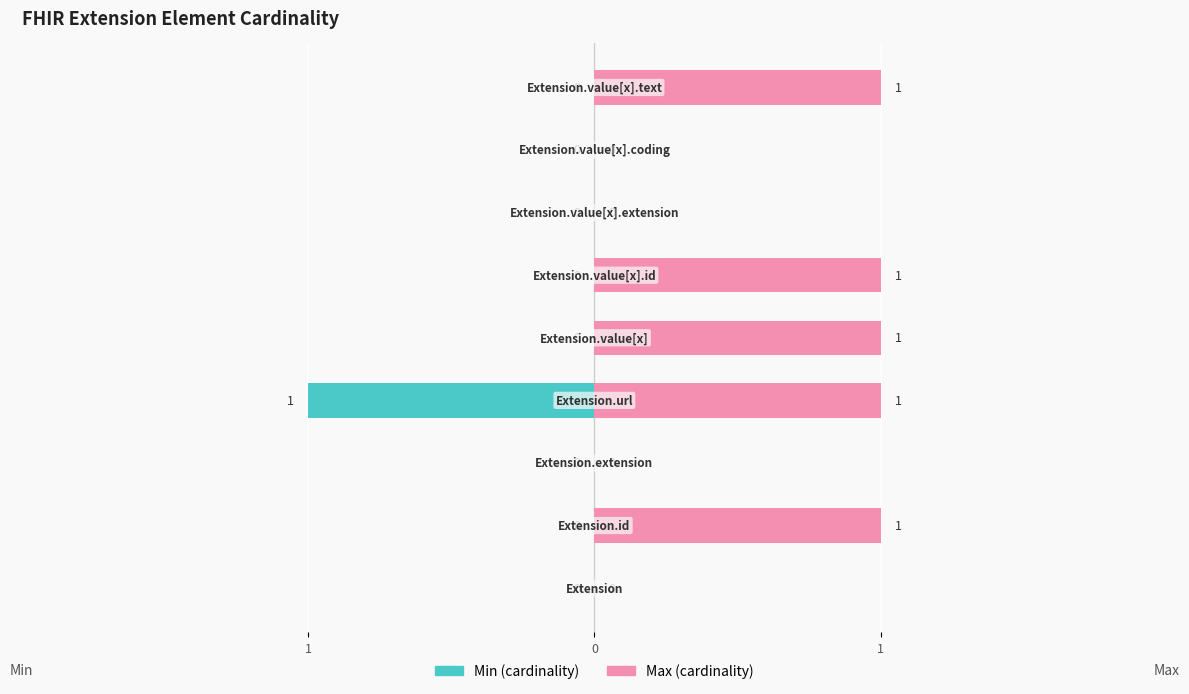

What is the total value across all series at 4?

1